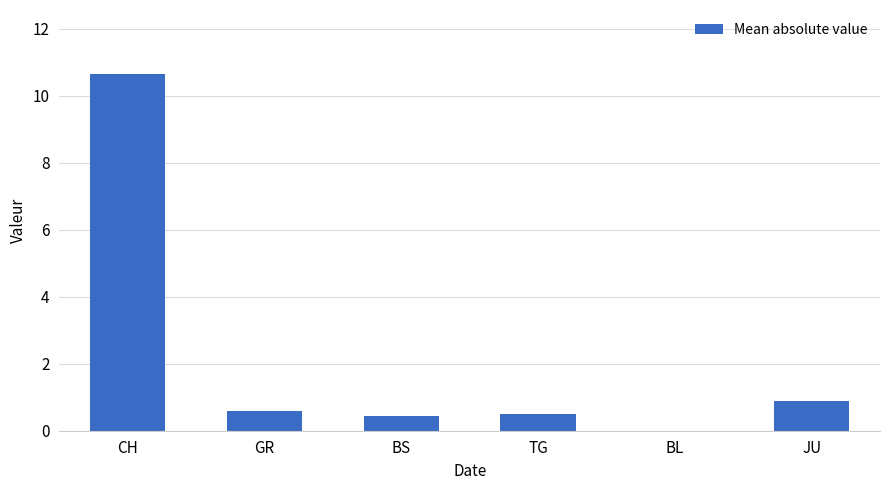

What is the maximum value shown in the chart?

10.7